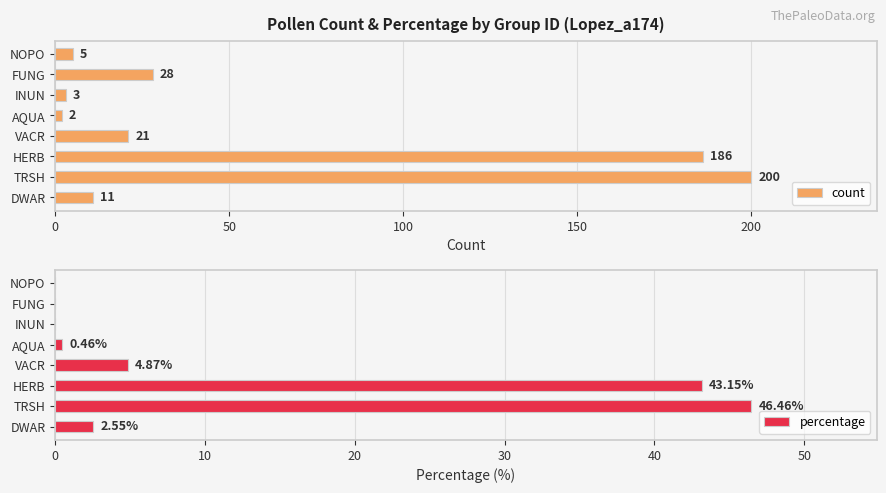

True or false: count has a value of 70.4 at TRSH.

False